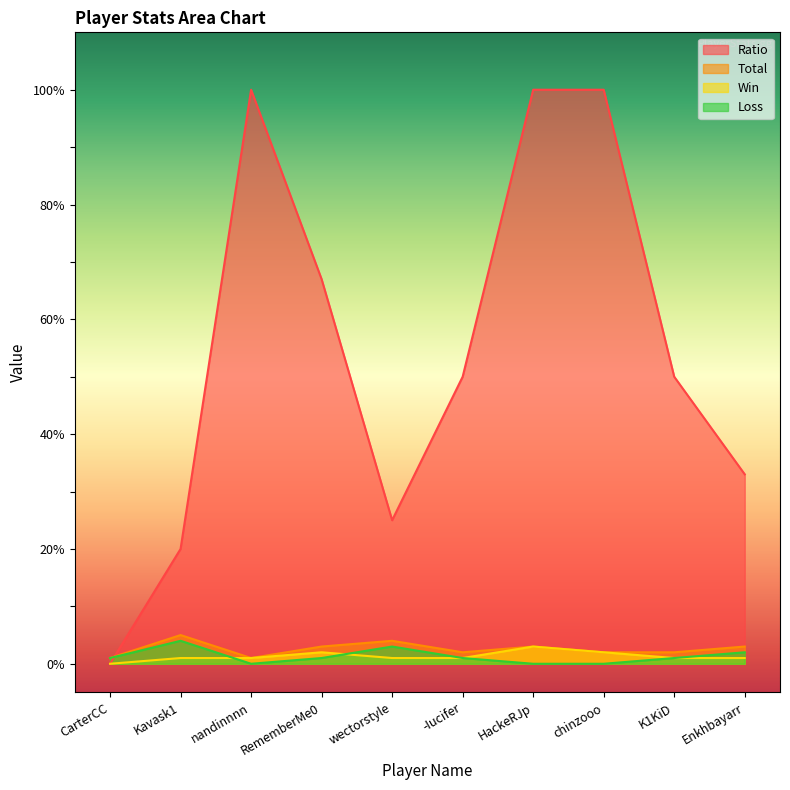

The Loss series shows 1 at K1KiD. True or false?

True